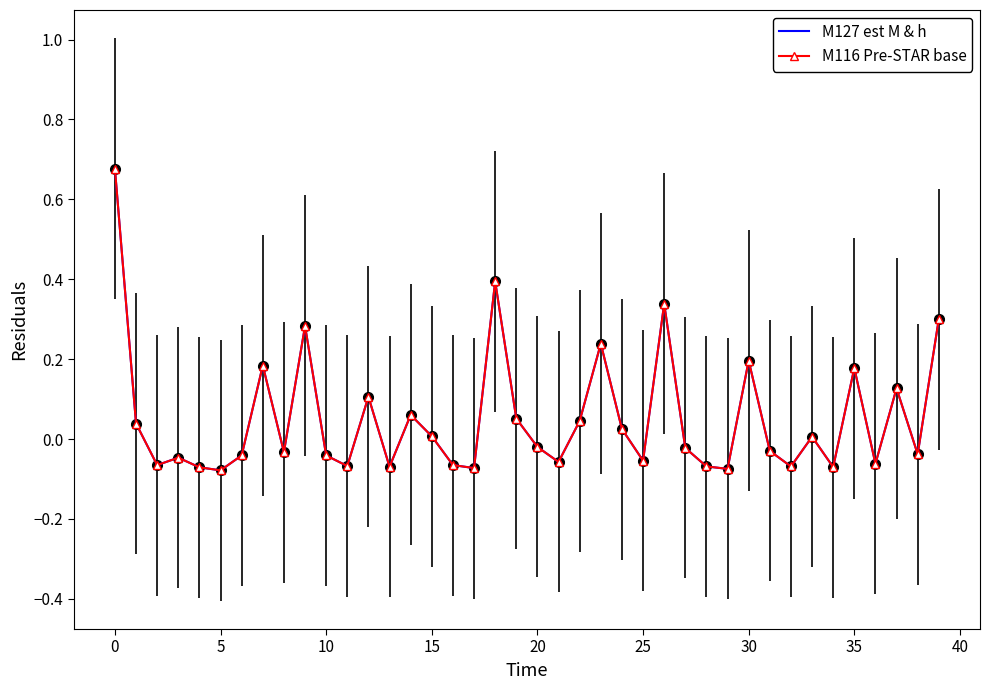

How many values in the M127 est M & h series are below 0?

22